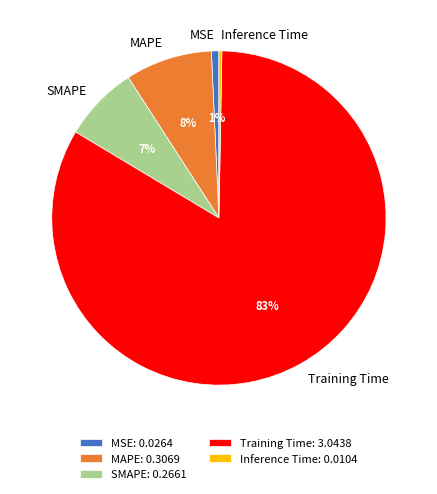

Is the sum of SMAPE and Training Time greater than half?

Yes